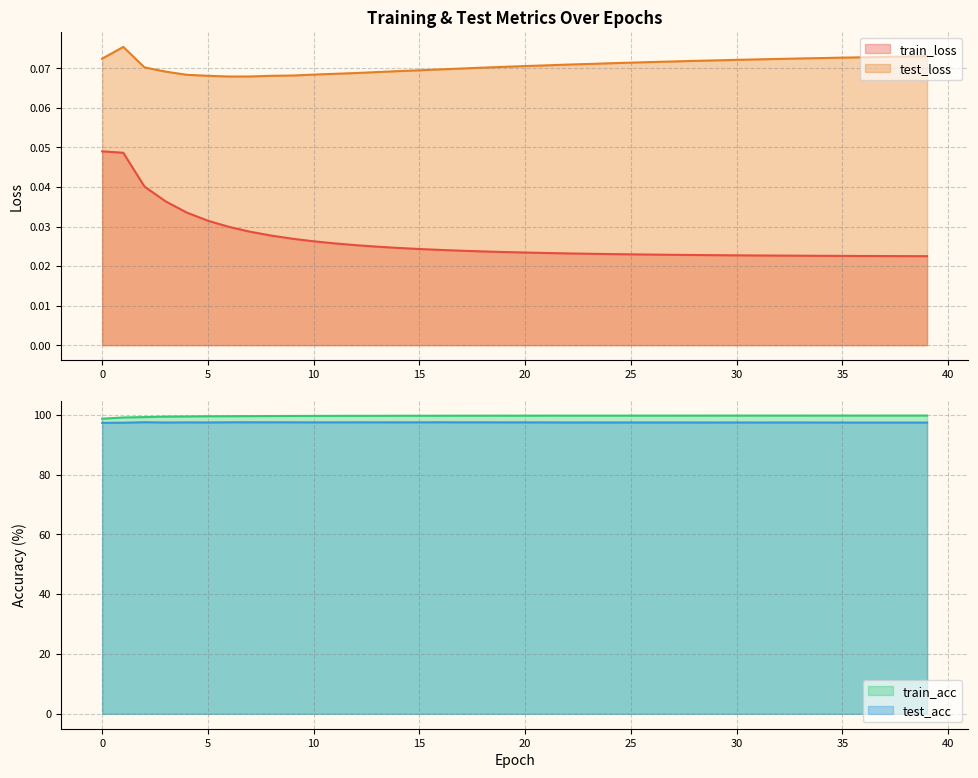

Where is train_acc nearest to the value 99?

1